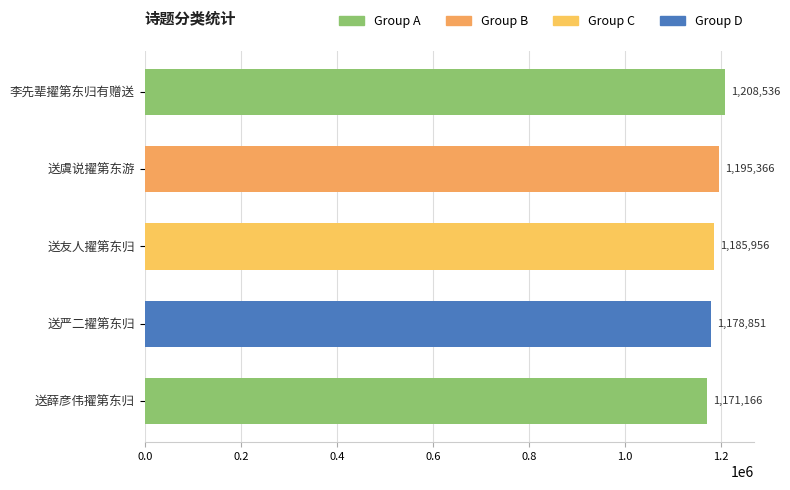

What is the change in value from 送虞说擢第东游 to 送严二擢第东归?

-16515